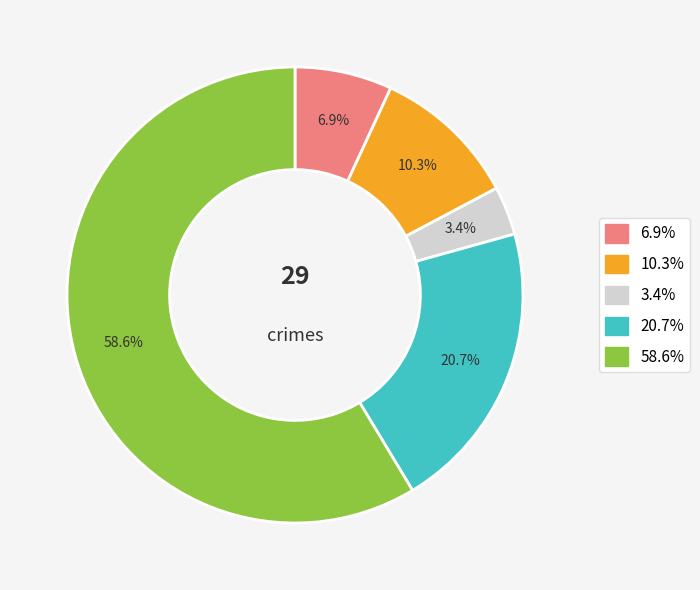

Does any single category account for the majority?

Yes